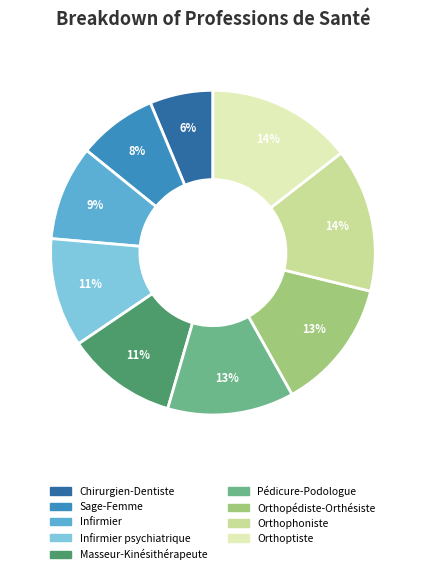

Does Orthopédiste-Orthésiste represent more than half of the total?

No